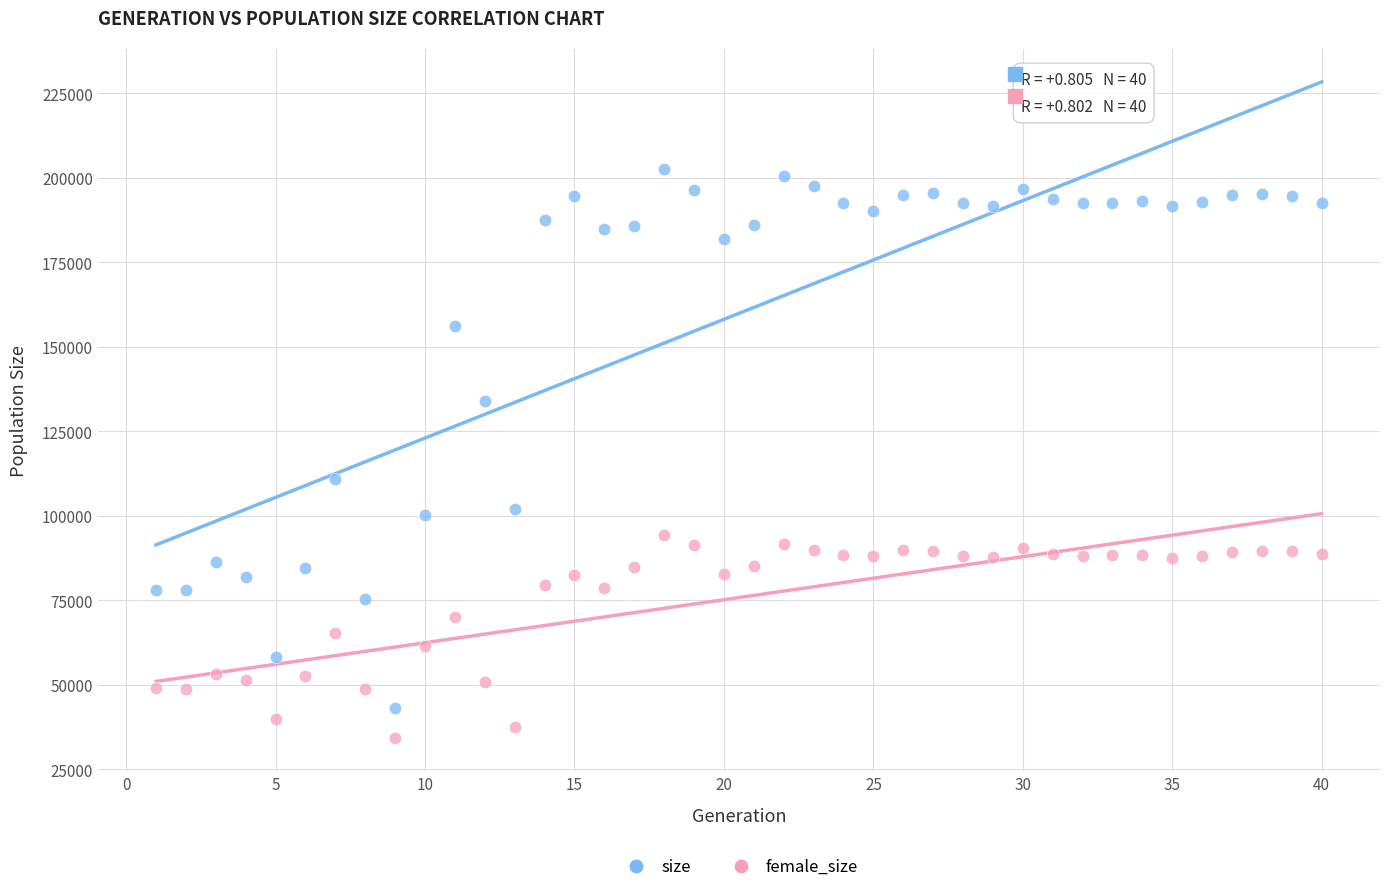

Across all data points, what is the range of X values (max minus min)?

39